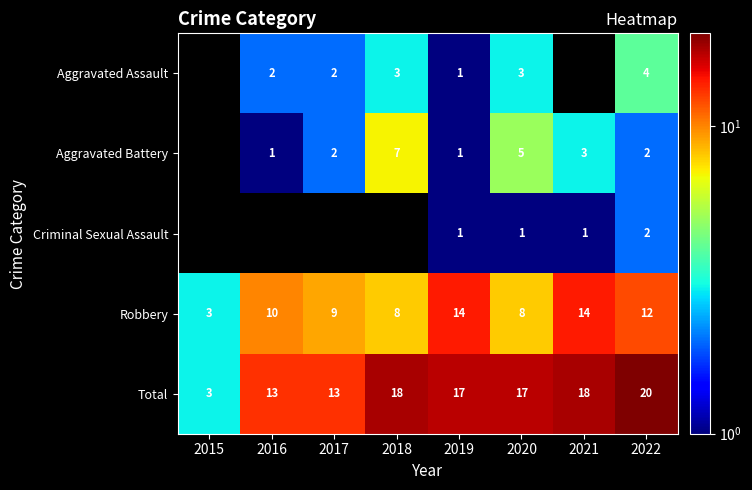

What is the difference between the Robbery values at 2015 and 2022?

9